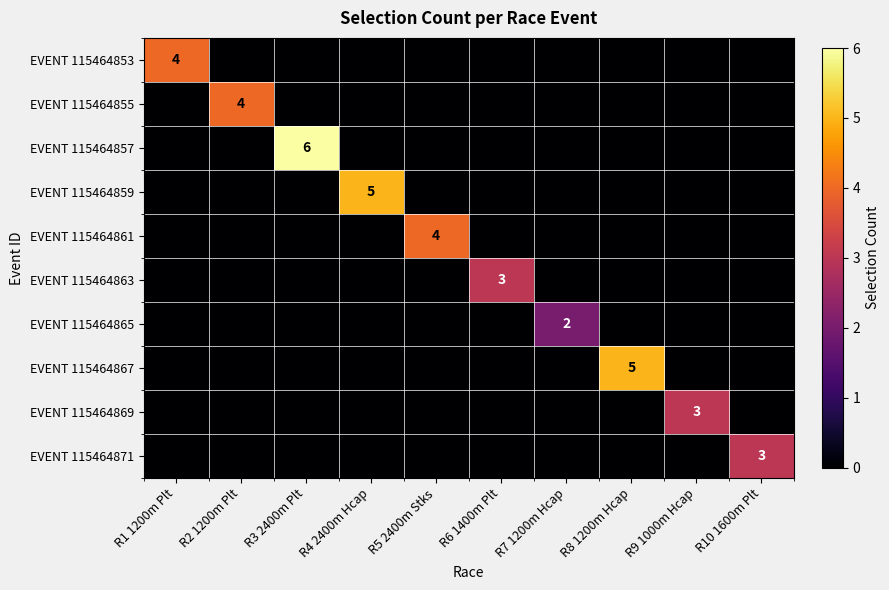

What is the total value across all series at R2 1200m Plt?

4